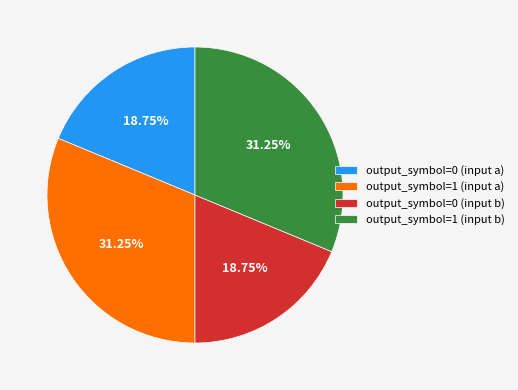

Approximately how many times larger is the value at output_symbol=0 (input a) compared to output_symbol=0 (input b)?

1.0